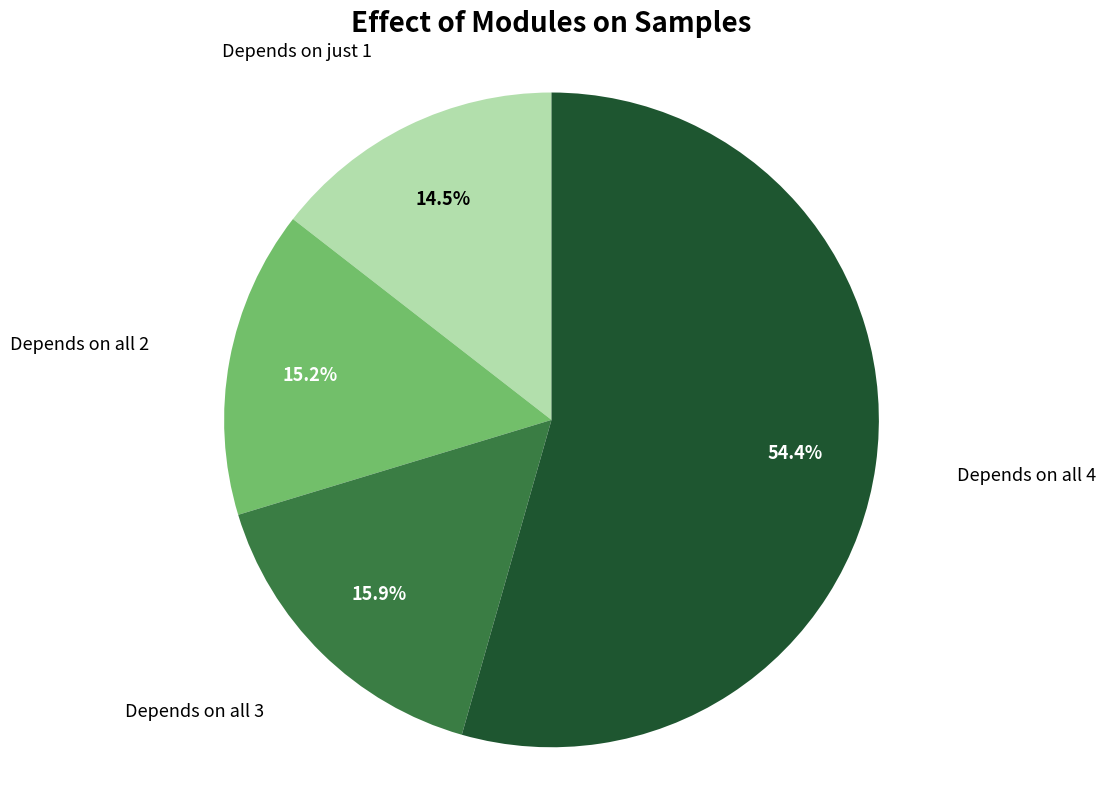

Does any single category account for the majority?

Yes